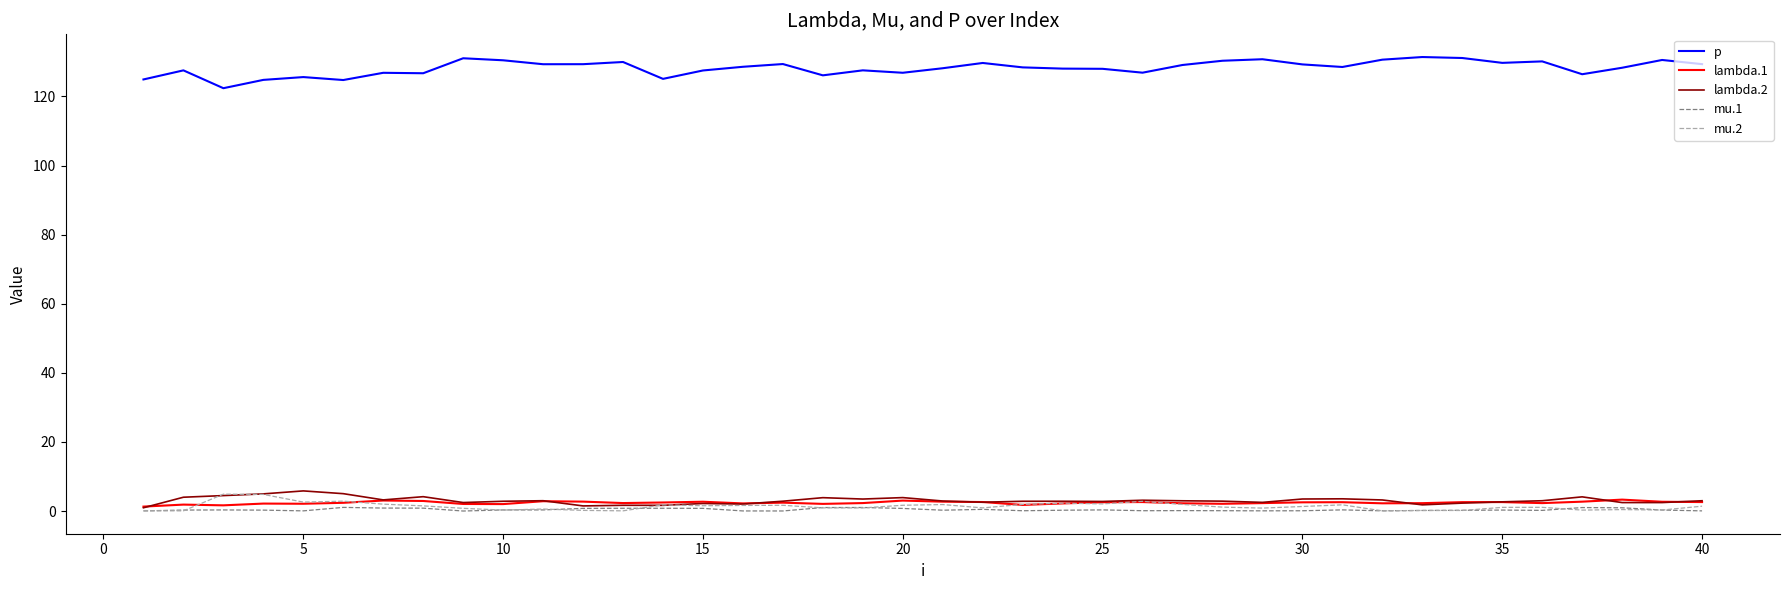

What is the highest value of the mu.2 series?

4.9